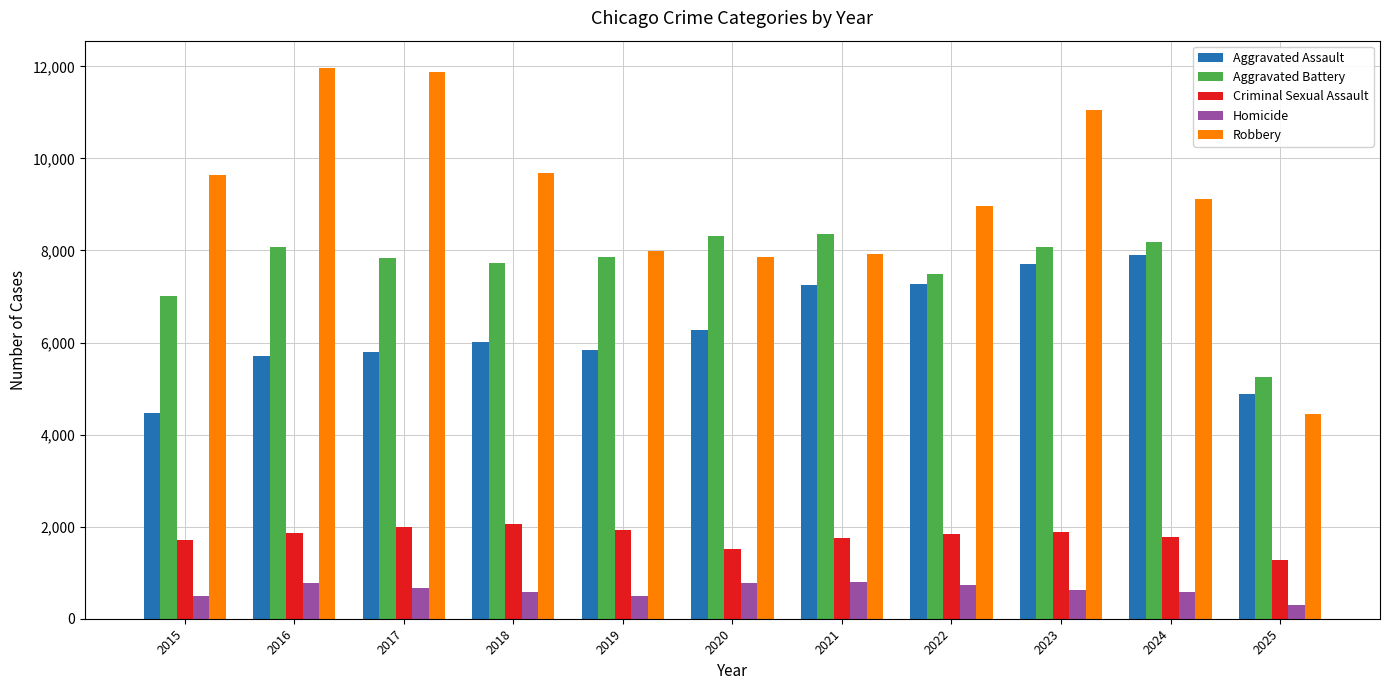

What is the difference between the maximum and minimum values in the Homicide series?

498